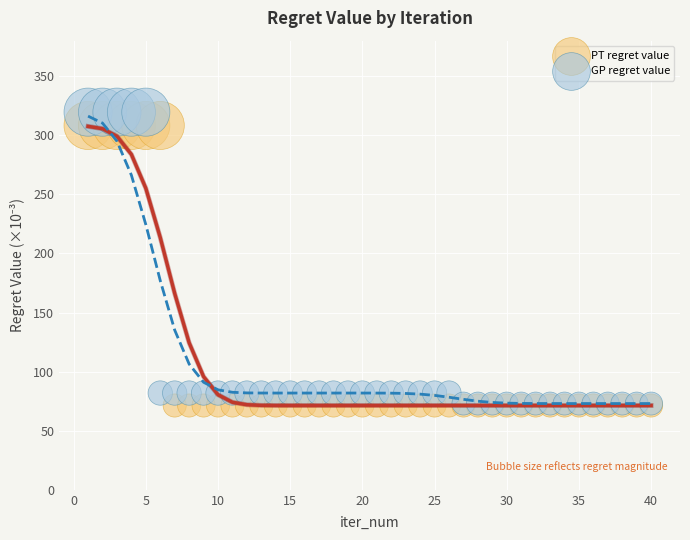

What are all the series names shown in the legend?

PT regret value, GP regret value